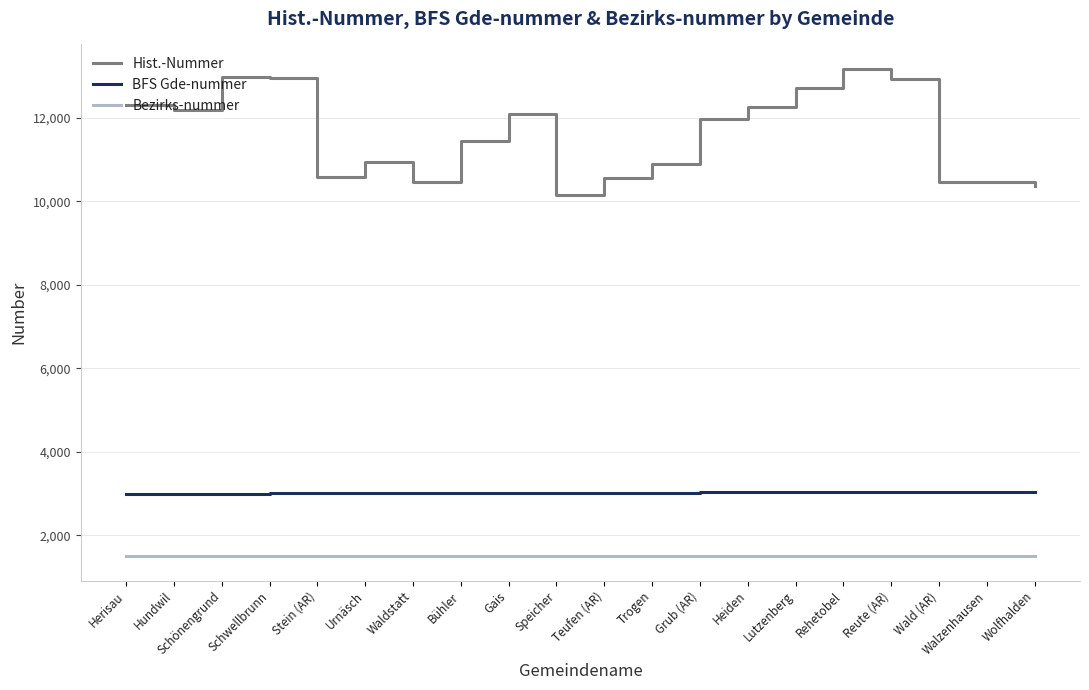

At Heiden, list the series in order from largest to smallest.

Hist.-Nummer, BFS Gde-nummer, Bezirks-nummer